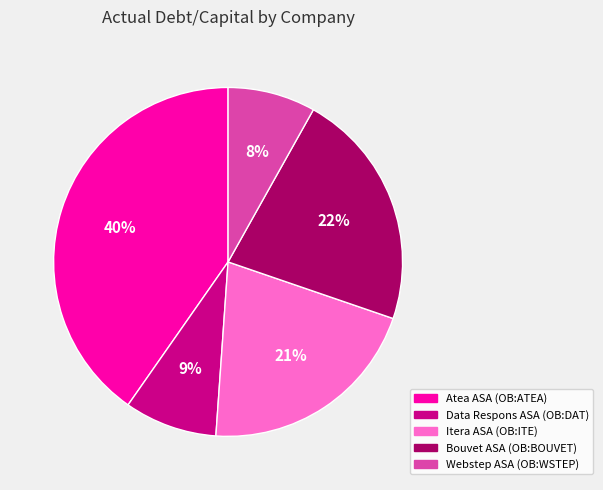

To the nearest percent, what is the average slice percentage?

20%